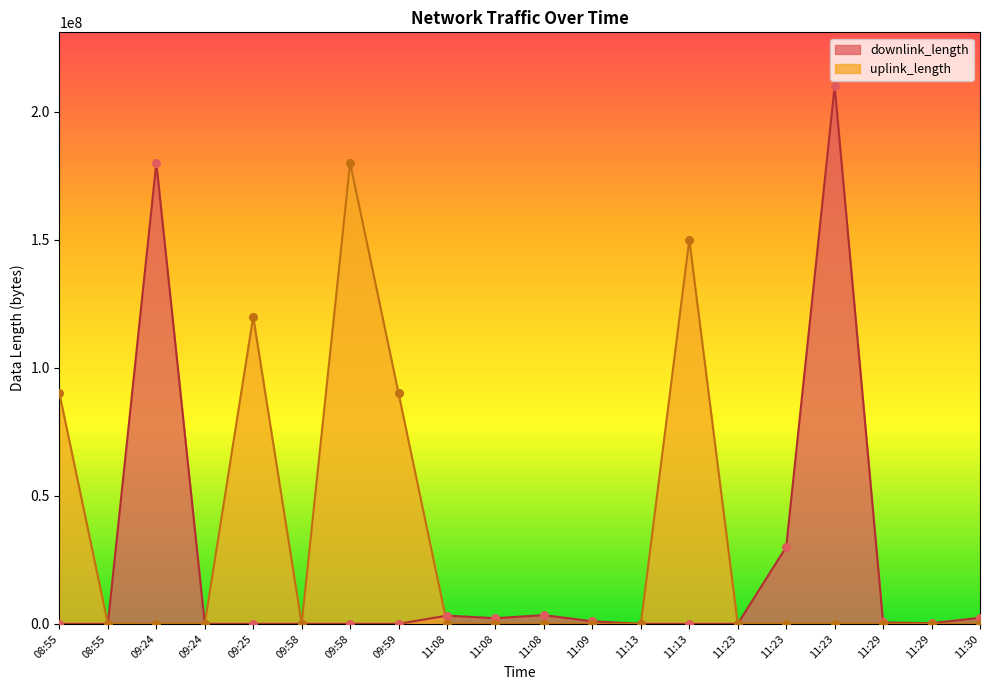

Which series reaches the maximum Y coordinate?

downlink_length